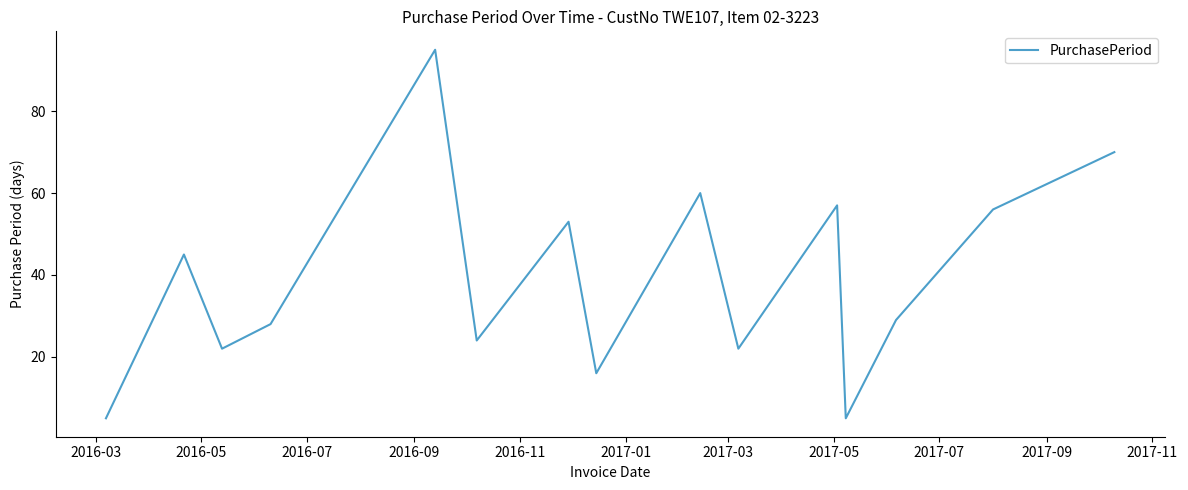

What is the sum of all values?

587